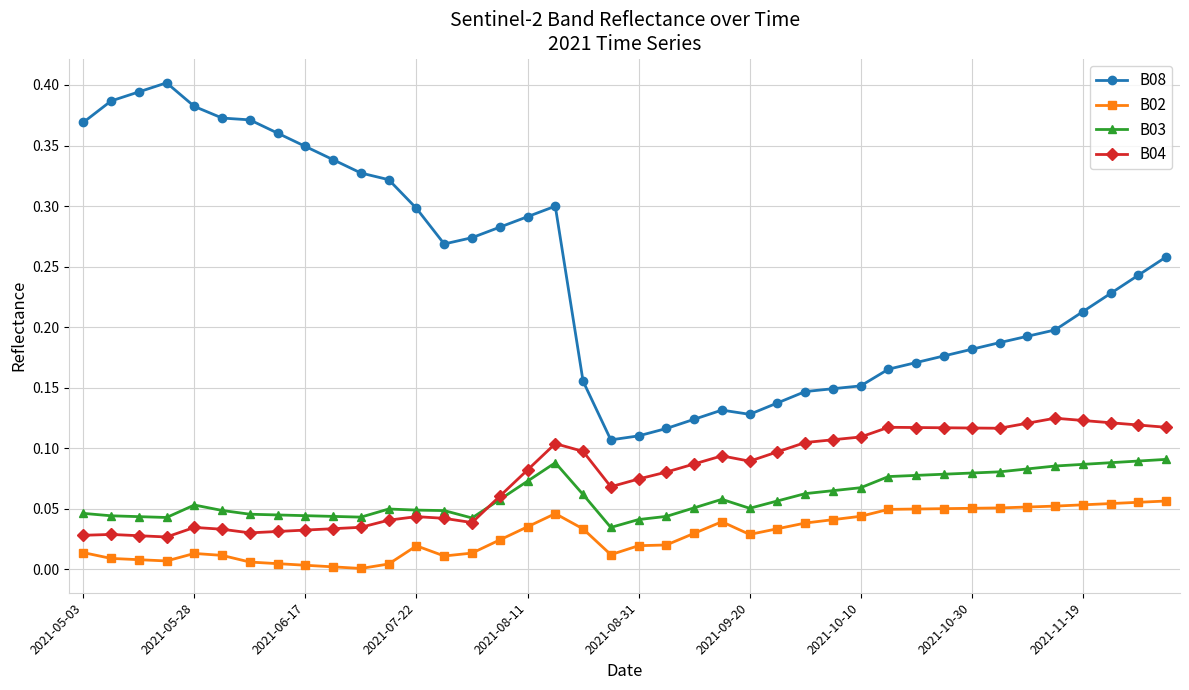

Rank the series by their maximum value, from highest to lowest.

B08, B04, B03, B02